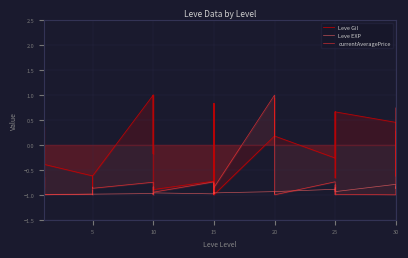

At which category does currentAveragePrice reach its first local valley?

10